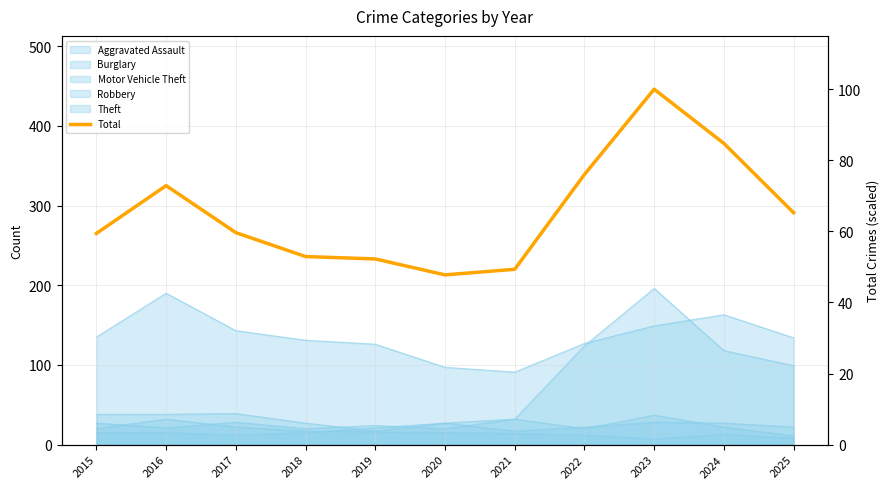

The chart shows a value of 413 at 2017. True or false?

False